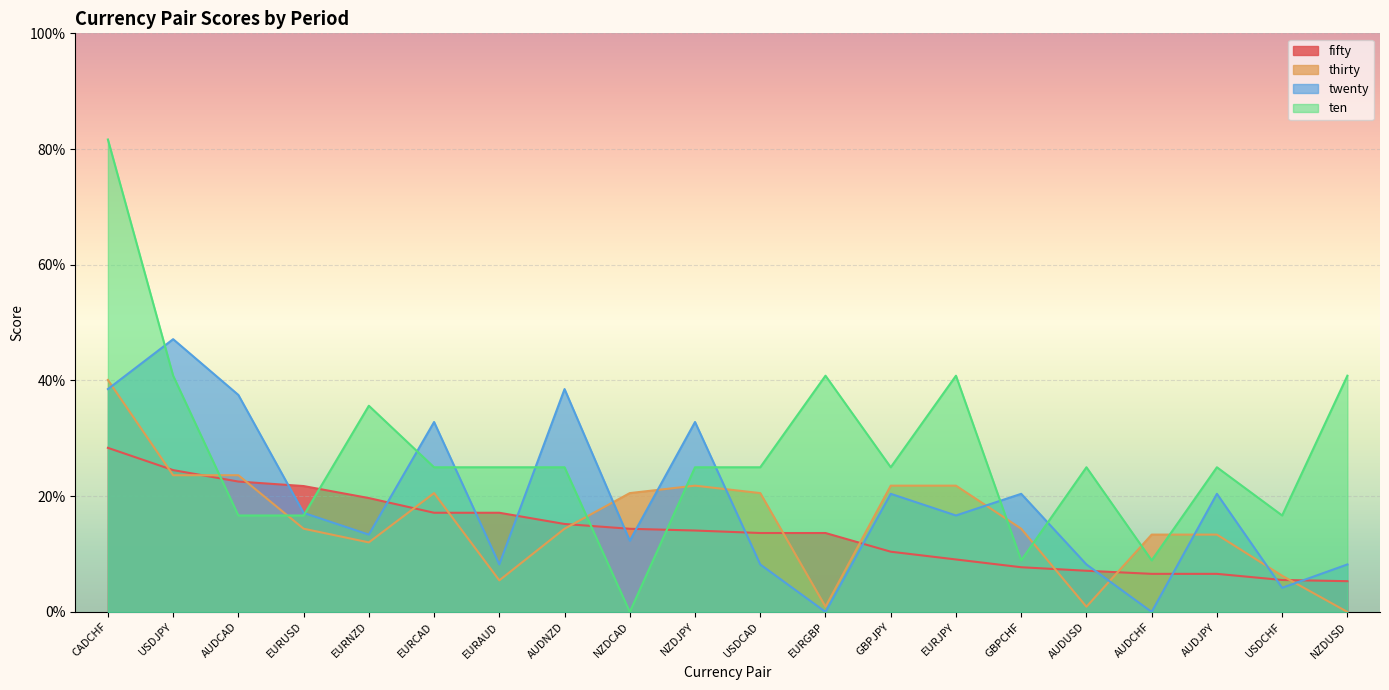

Which series changed the most between USDCAD and GBPJPY?

twenty